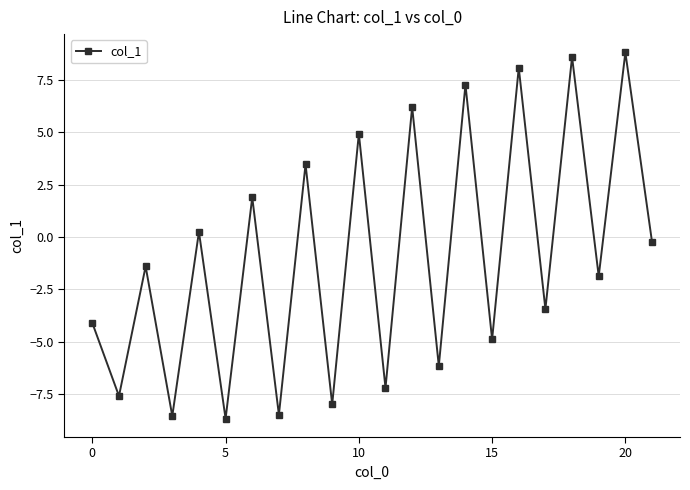

What is the maximum value shown in the chart?

8.8